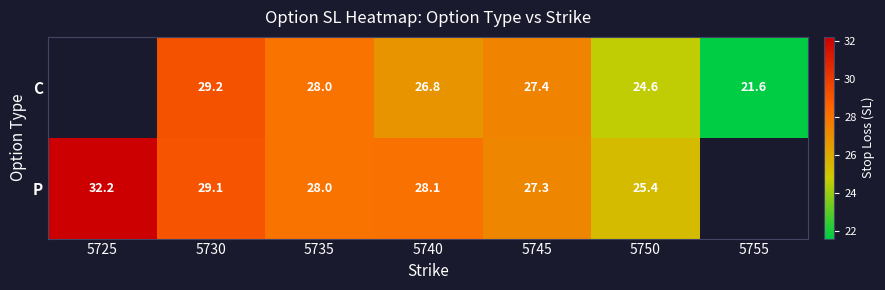

How many series are shown in this chart?

2